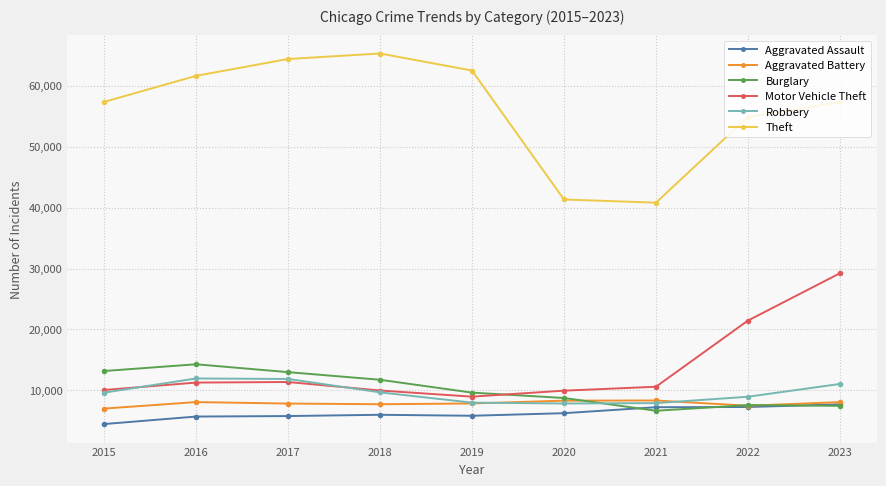

What value does the Motor Vehicle Theft series have at 2020?

9959